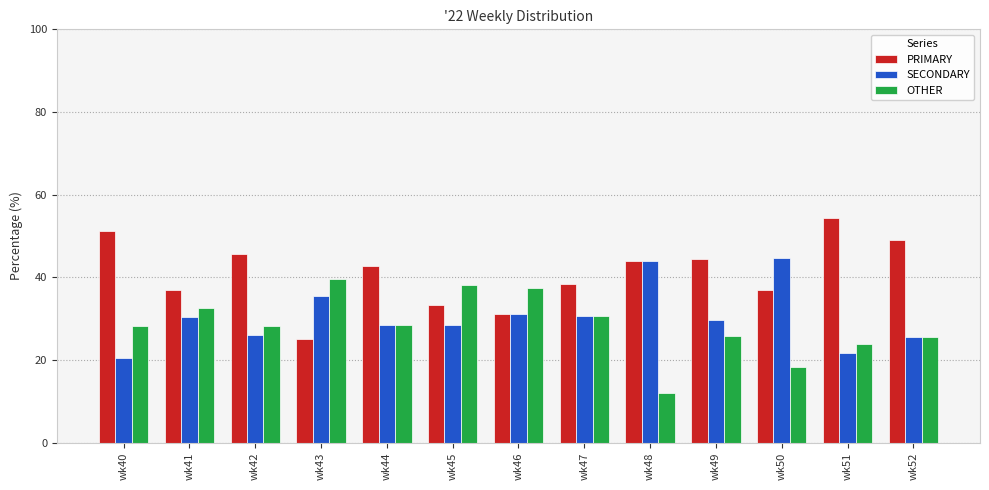

Rank the series at wk43 from highest to lowest value.

OTHER, SECONDARY, PRIMARY